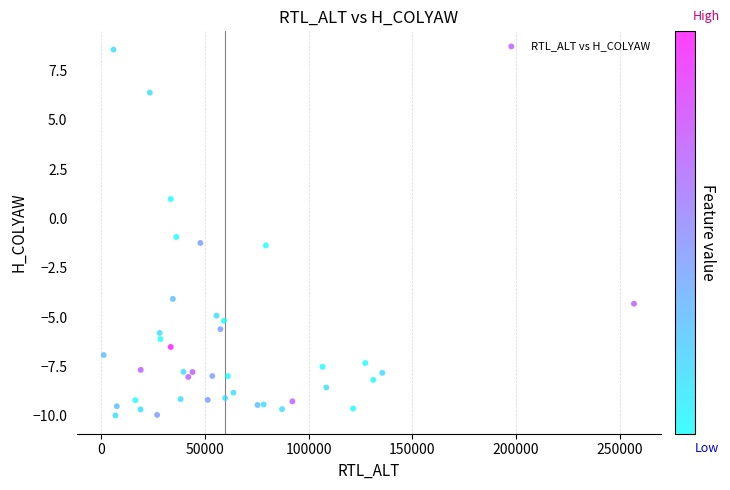

What is the range of Y values (max minus min)?

18.5